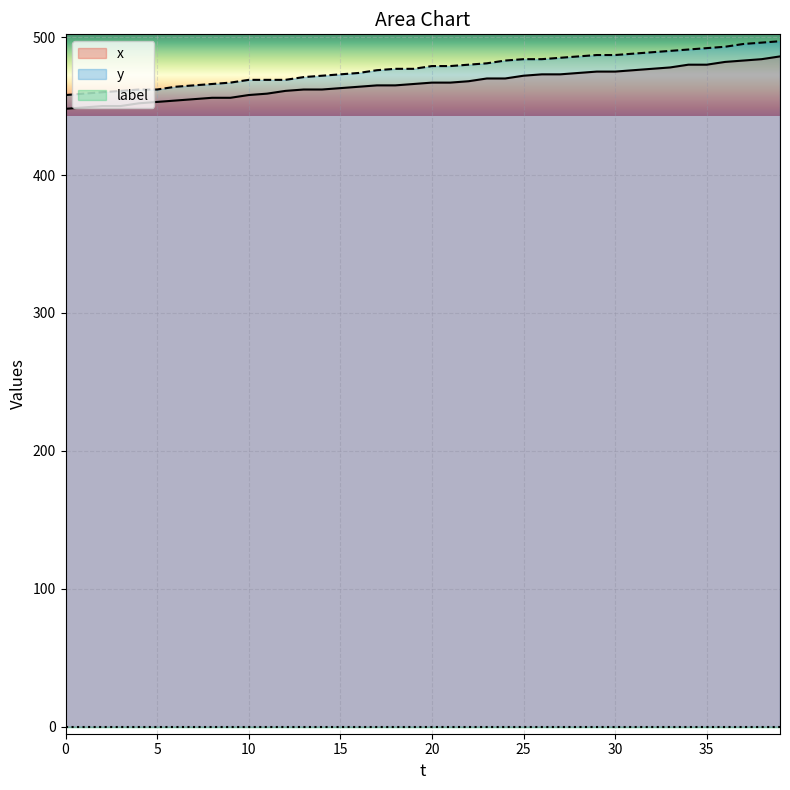

Reading left to right, transcribe all the data shown in this chart.

y: 458	459	460	461	462	462	464	465	466	467	469	469	469	471	472	473	474	476	477	477	479	479	480	481	483	484	484	485	486	487	487	488	489	490	491	492	493	495	496	497
x: 448	449	450	450	452	453	454	455	456	456	458	459	461	462	462	463	464	465	465	466	467	467	468	470	470	472	473	473	474	475	475	476	477	478	480	480	482	483	484	486